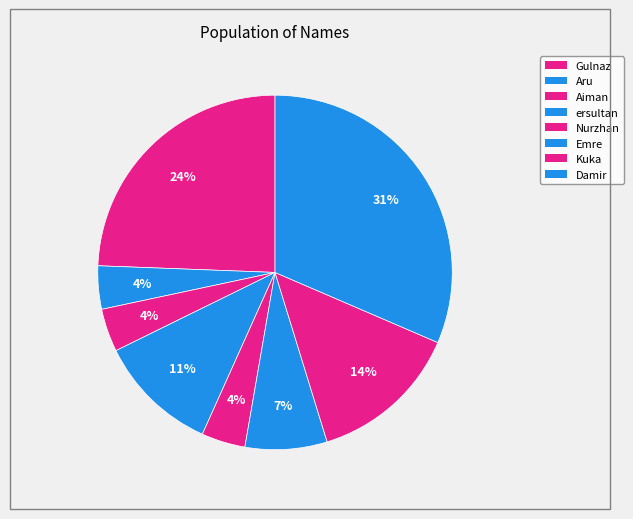

How many segments does this pie chart have?

8